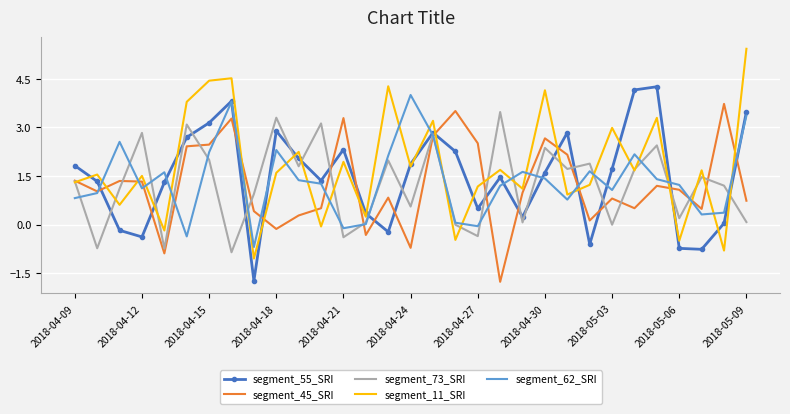

How many series are shown in this chart?

5